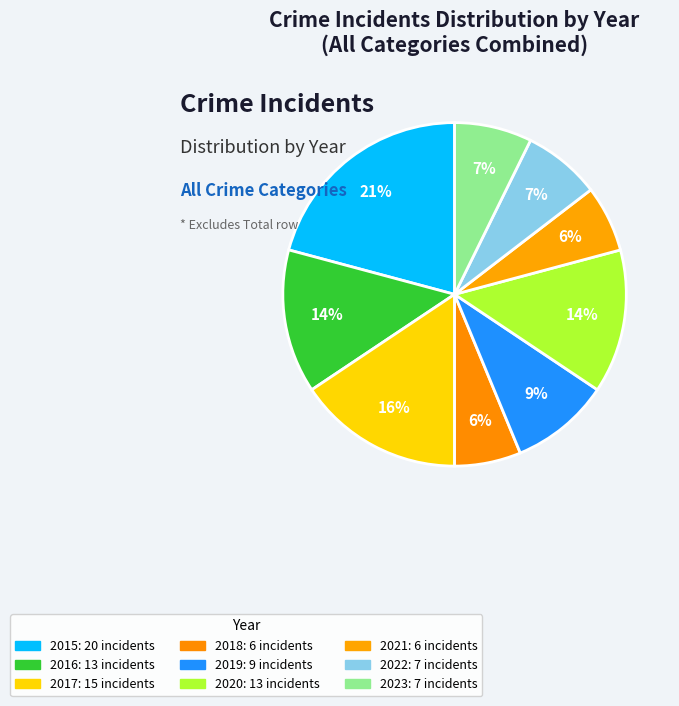

To the nearest percent, what is the difference between the largest and smallest slice percentages?

15%